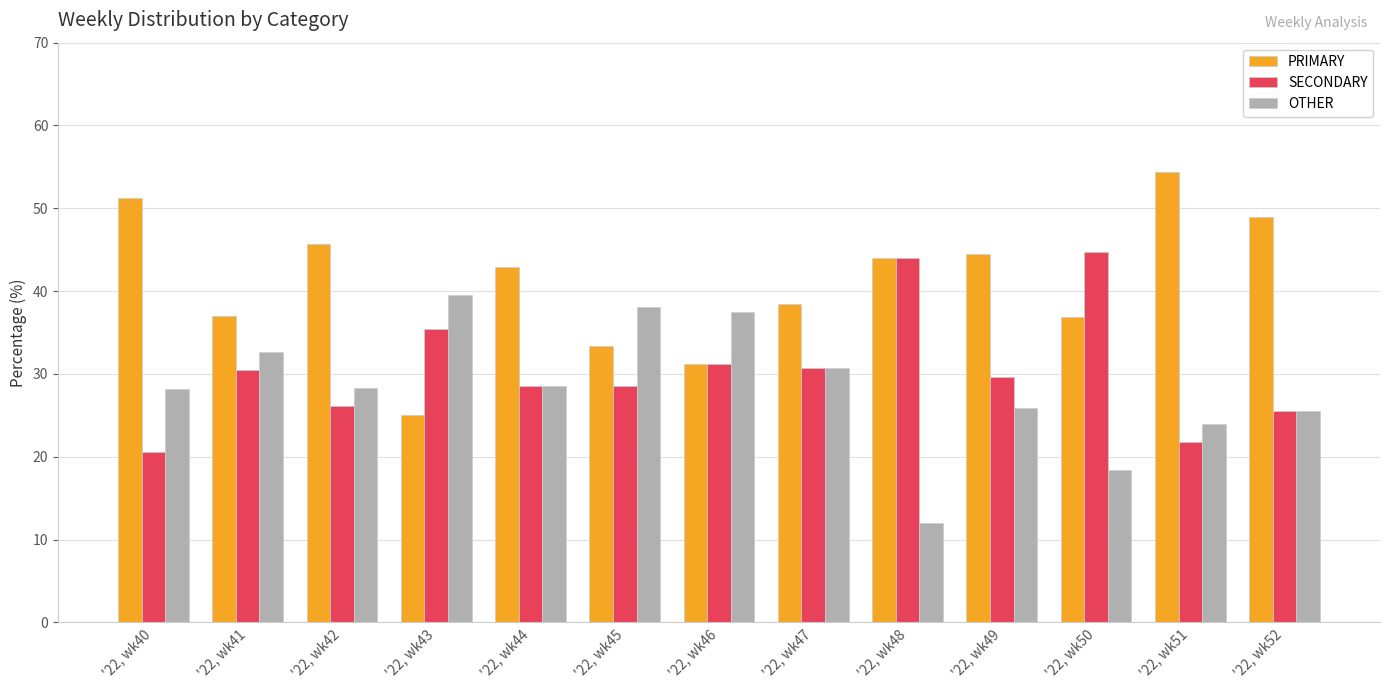

What are all the series names shown in the legend?

PRIMARY, SECONDARY, OTHER